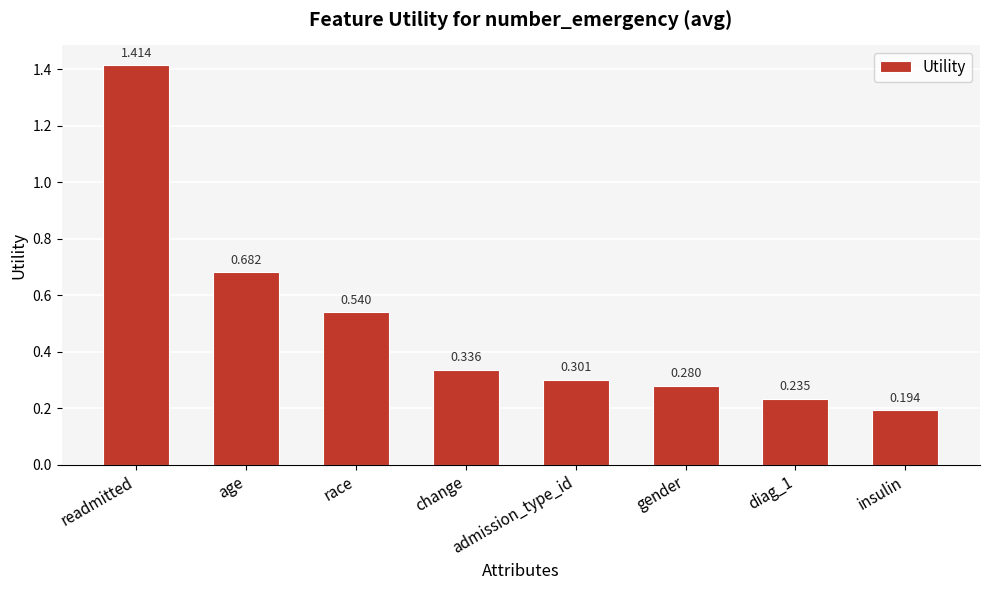

What is the sum of all values?

4.0